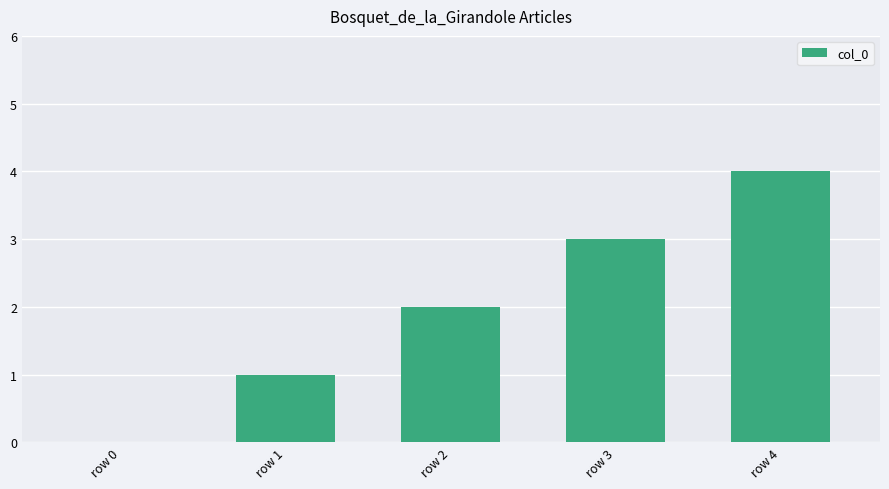

Is it true that the value at row 4 is 6?

False